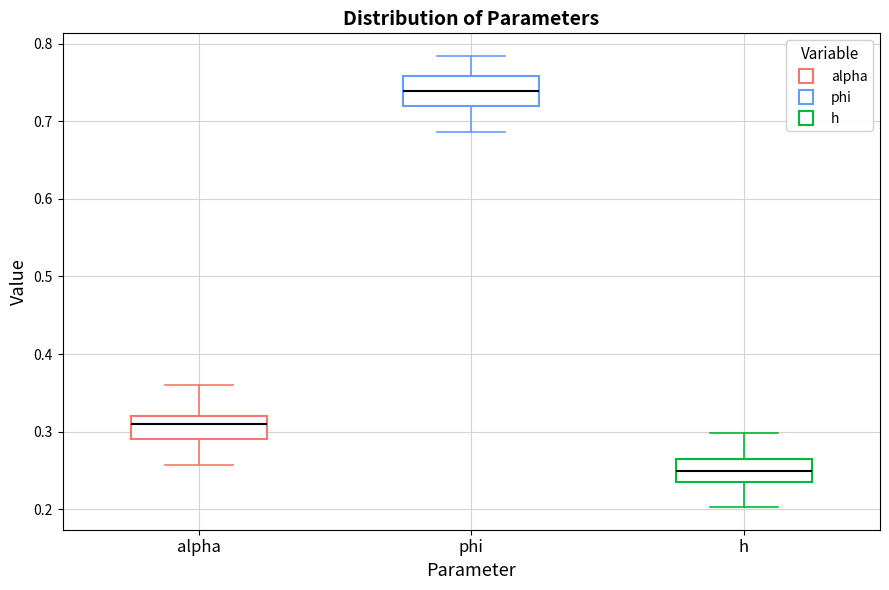

Which box has the lowest median line?

h